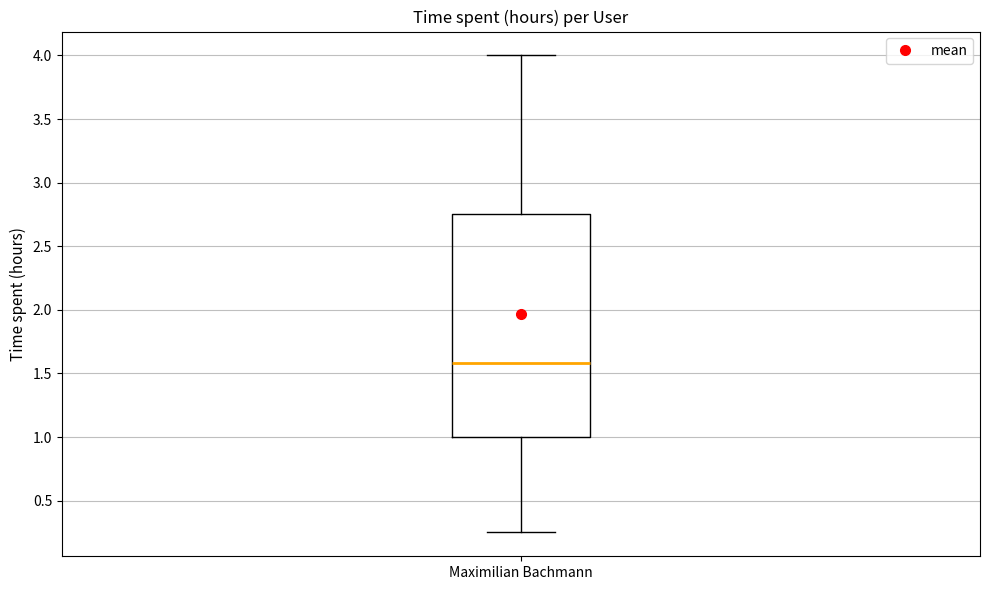

Where does the upper whisker of the box for Maximilian Bachmann end on the y-axis? The values are not printed on the chart, so give them approximately, as read against the axis.

4.00